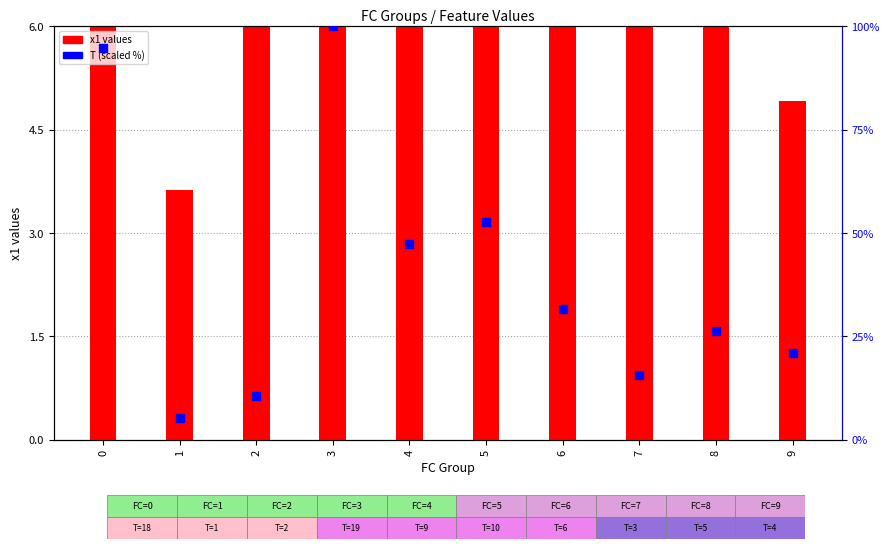

What are all the series names shown in the legend?

x1 values, T (scaled)